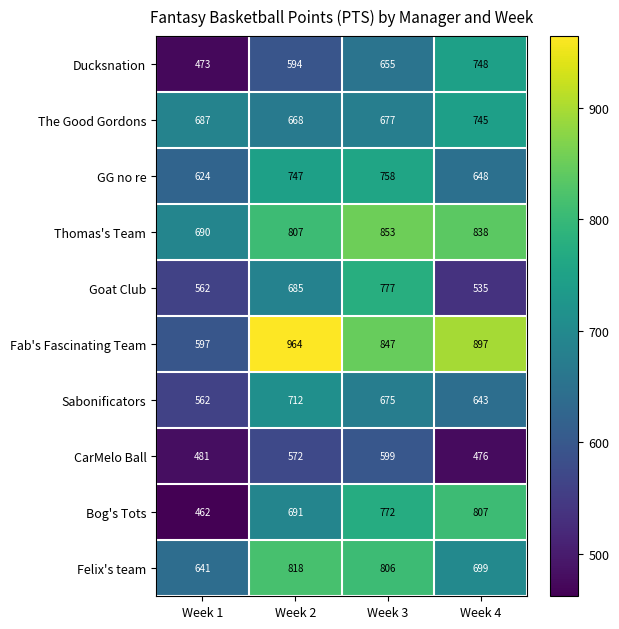

True or false: Ducksnation has a value of 239 at Week 3.

False